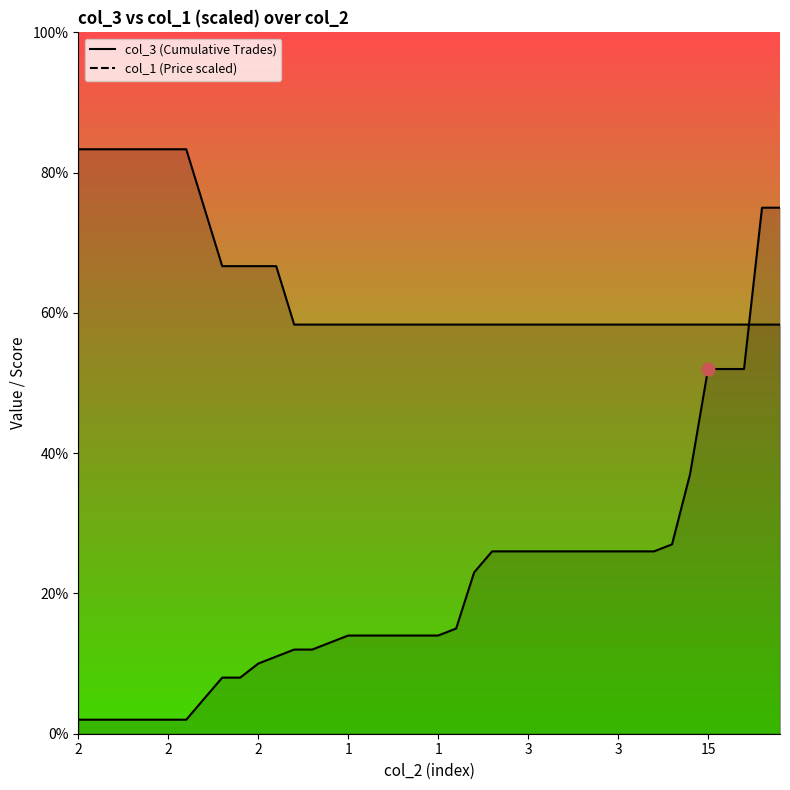

Is the value of col_1 line at 35 greater than the value of col_3 line at 17?

Yes